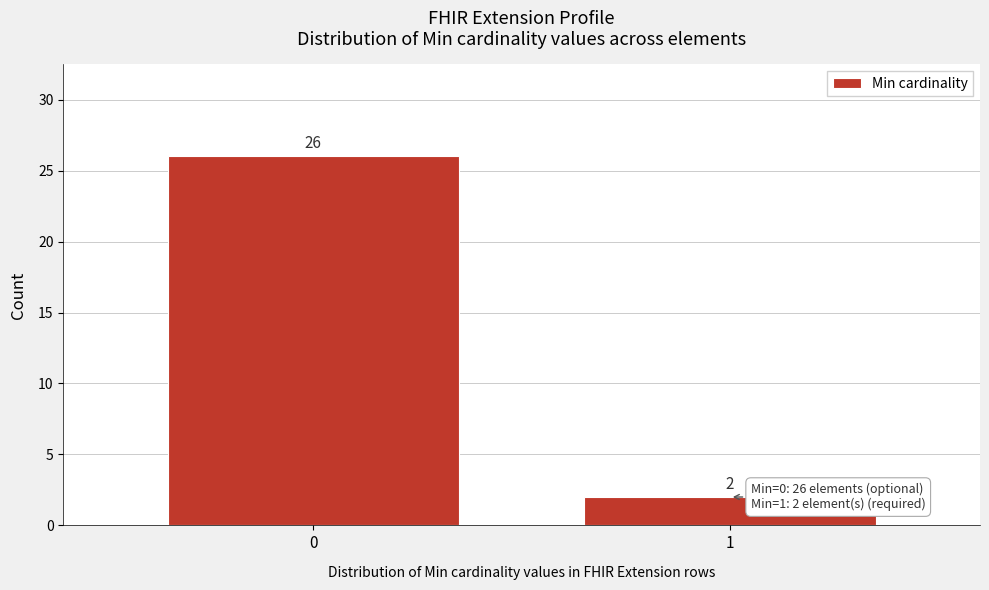

Reading left to right, extract all data points from this chart.

26	2